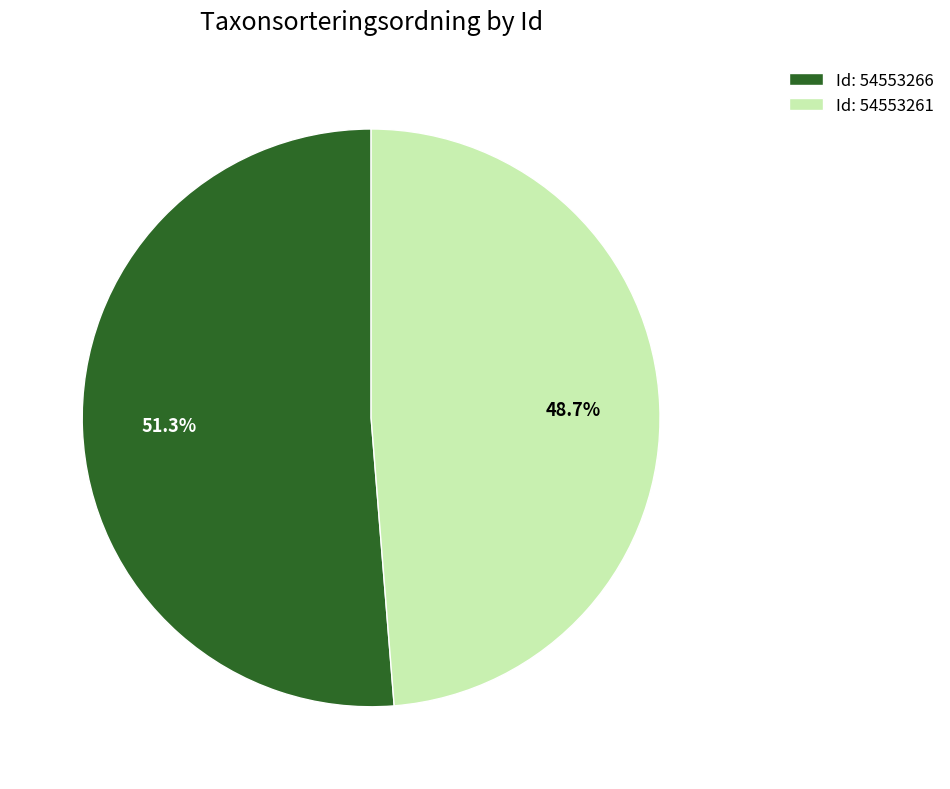

How many segments does this pie chart have?

2